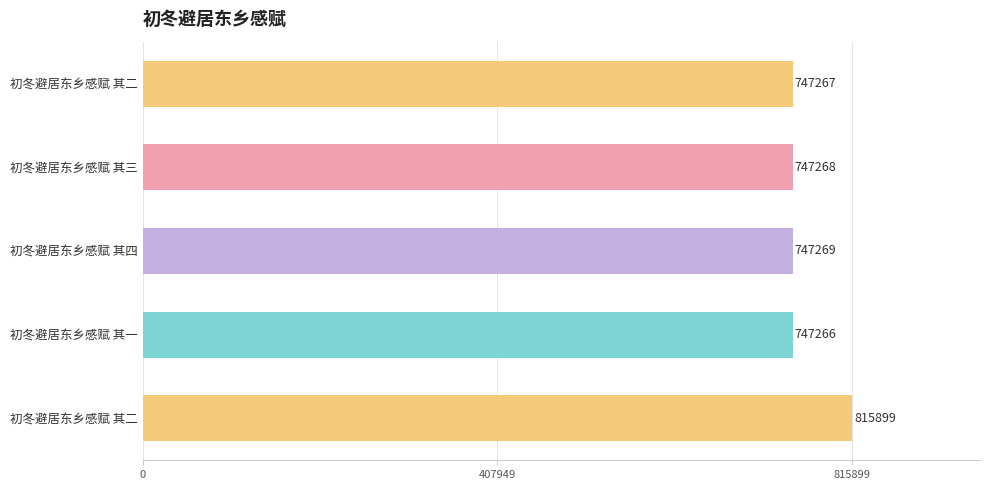

Count the number of data series in this chart.

1